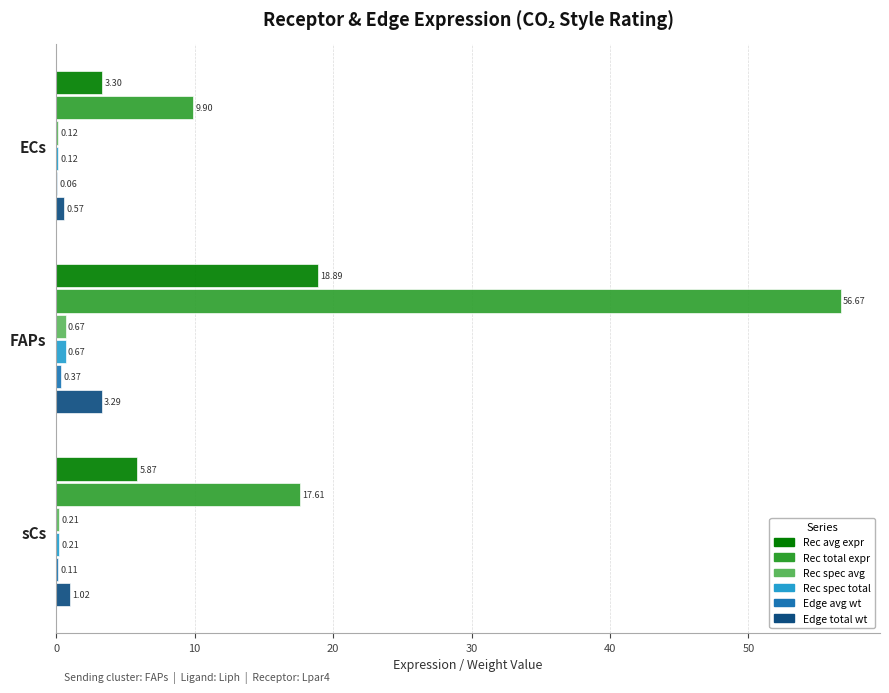

What is the total value across all series at ECs?

14.1